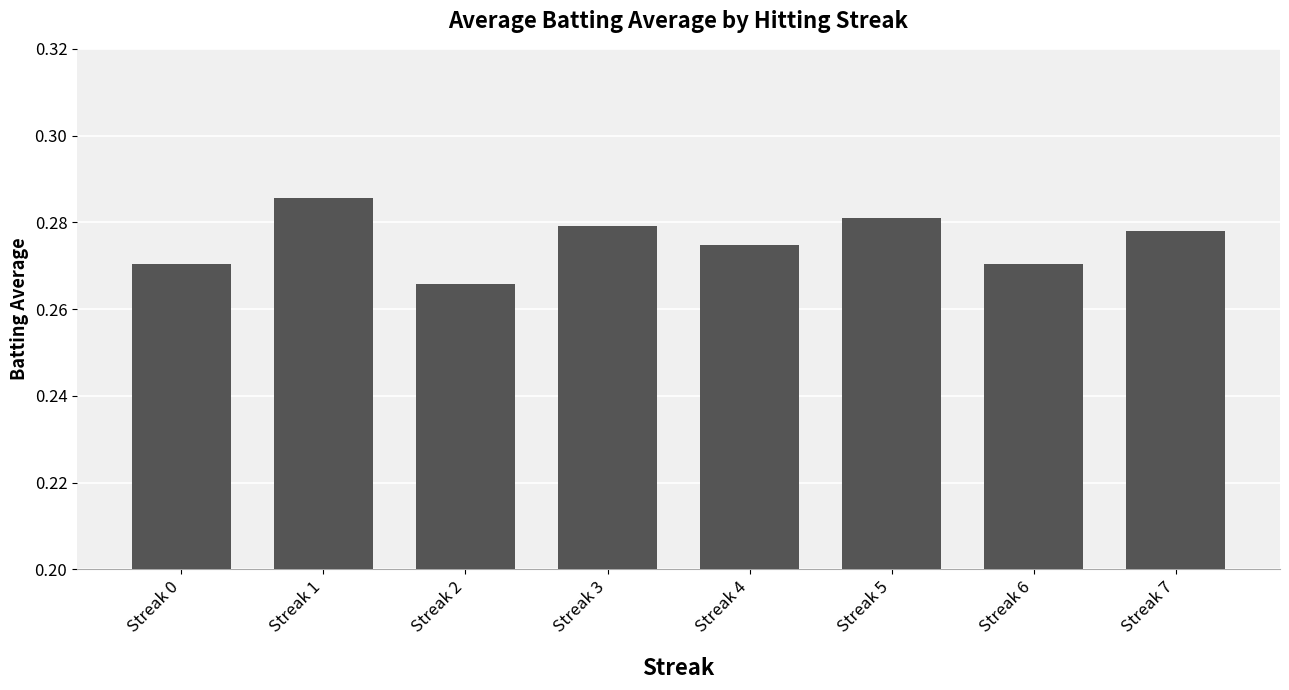

Count the number of data series in this chart.

1